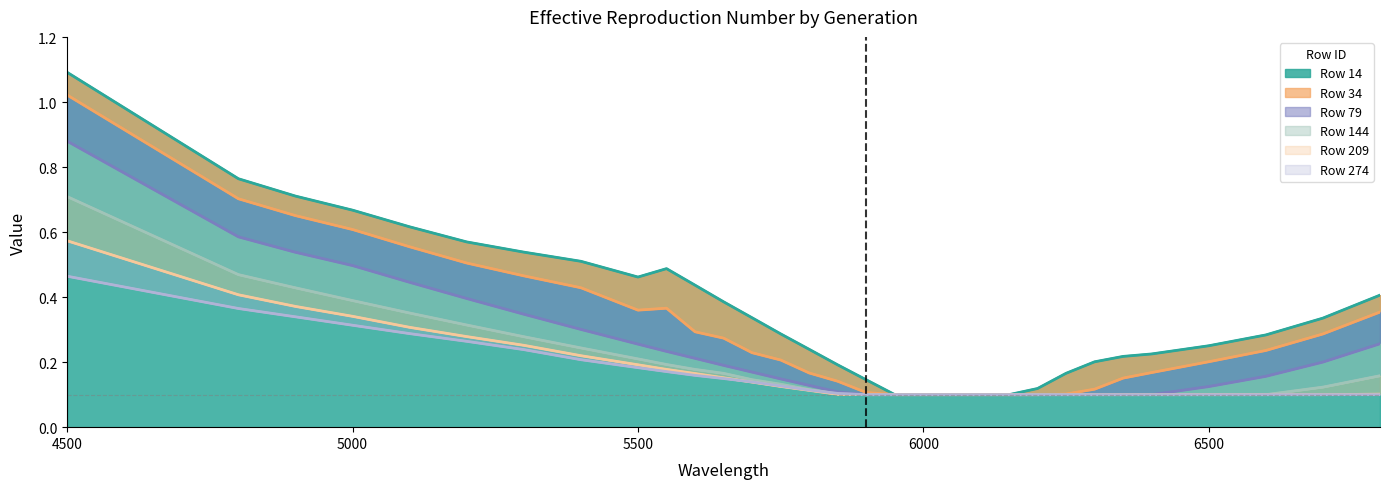

What is the greatest value displayed?

1.1